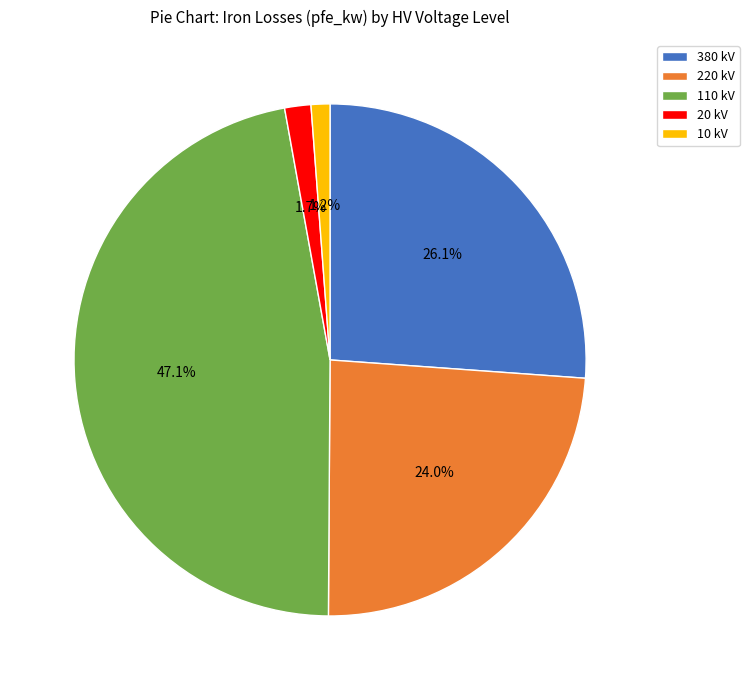

Between 20 kV and 110 kV, which is larger?

110 kV